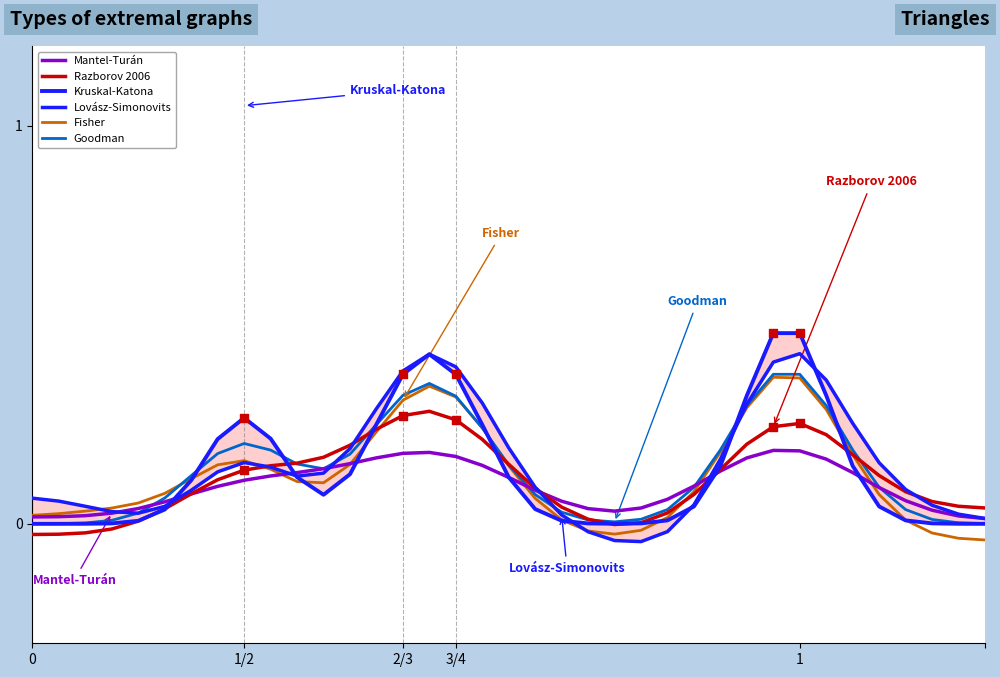

Is the value of Lovász-Simonovits at 8 greater than the value of Goodman at 36?

Yes